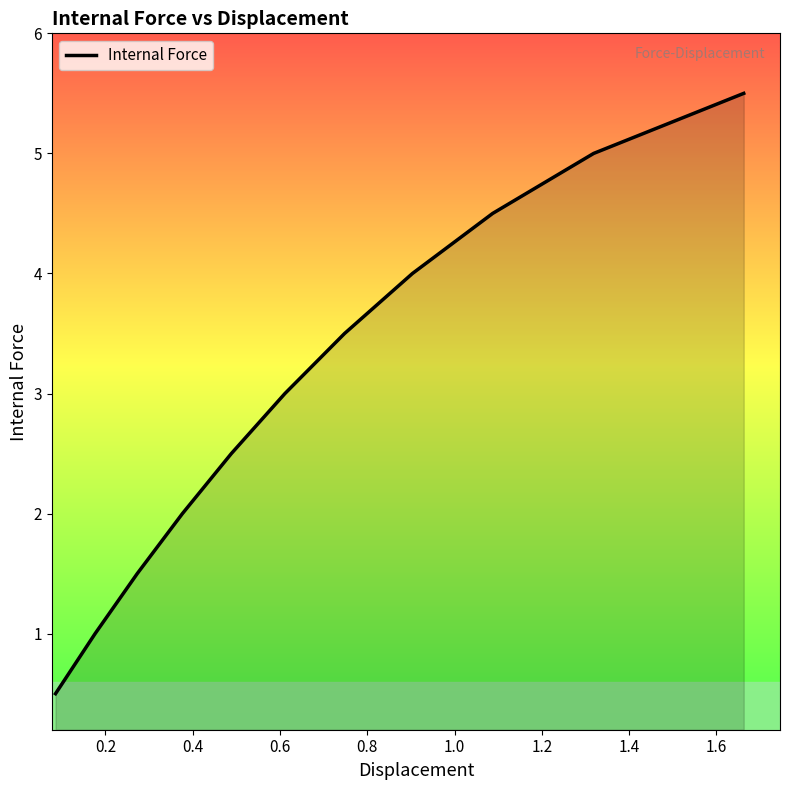

What is the smallest value displayed?

0.5